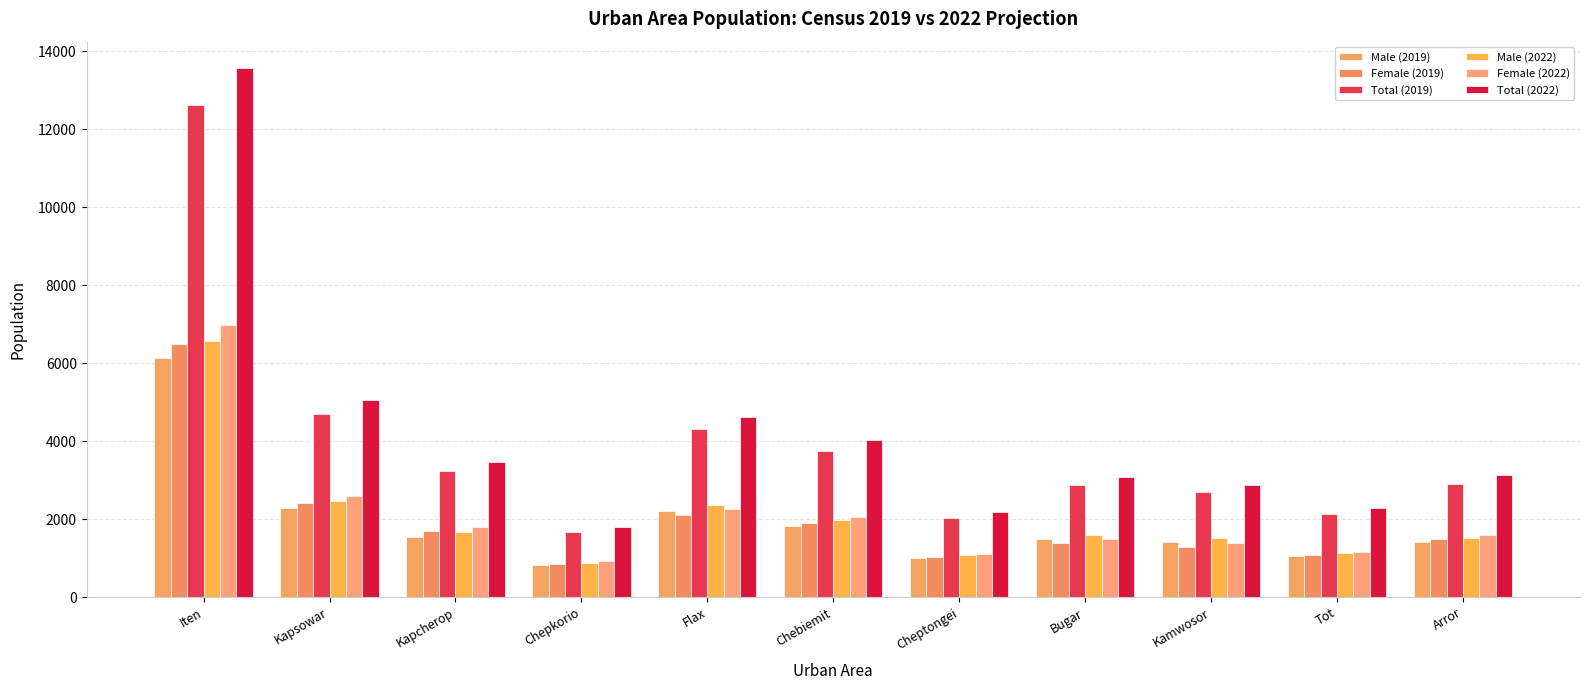

What is the label of the 3rd bar from the left?

Kapcherop